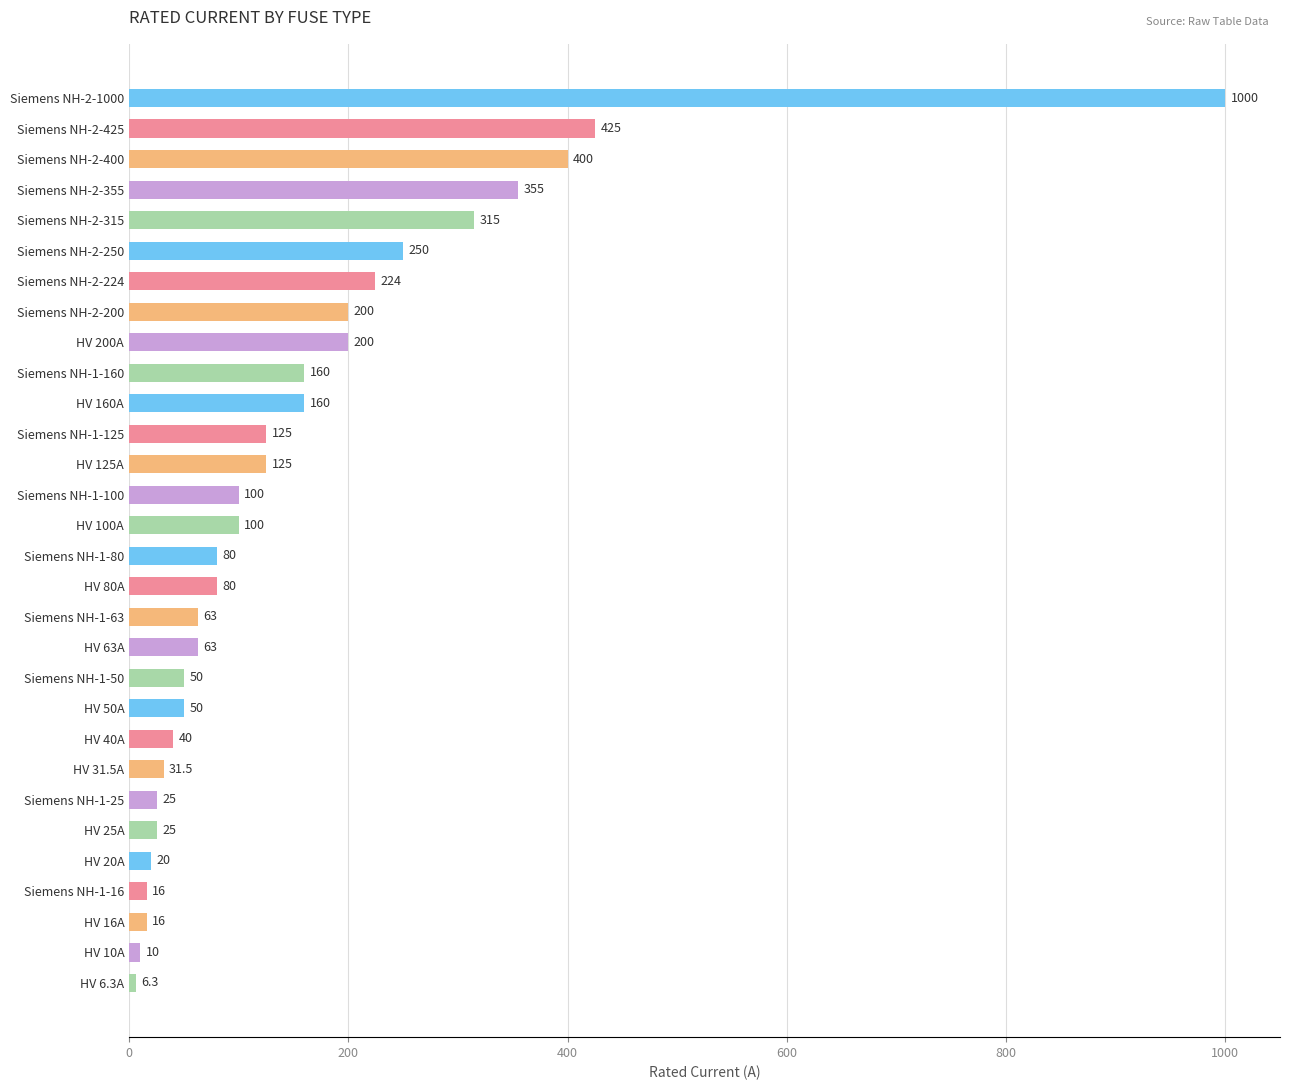

What is the change in value from Siemens NH-2-224 to HV 40A?

-184.0